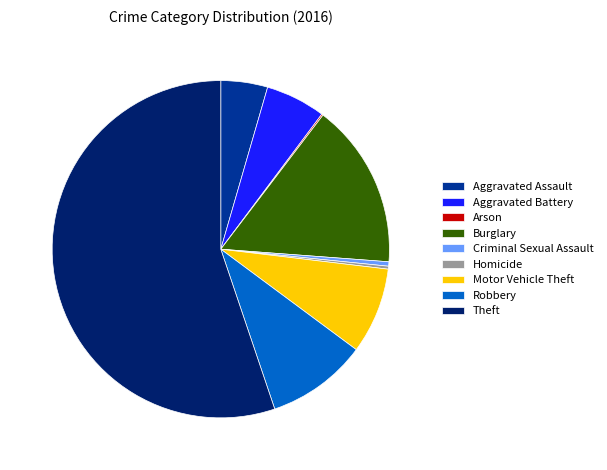

Which slice represents more than half of the pie?

Theft